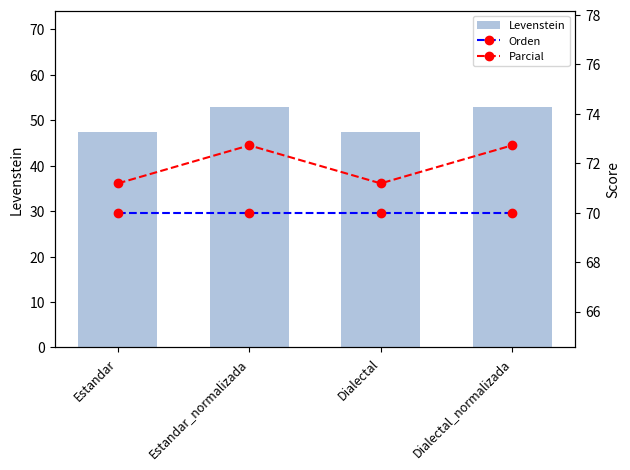

What is the average value of the Parcial series?

72.0